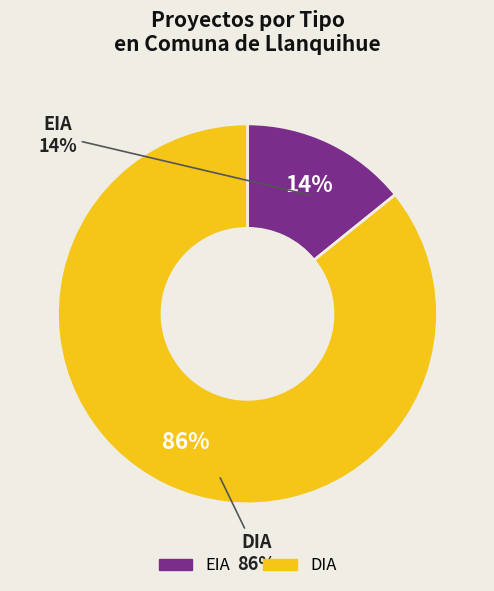

Rank the categories by value from highest to lowest.

DIA, EIA